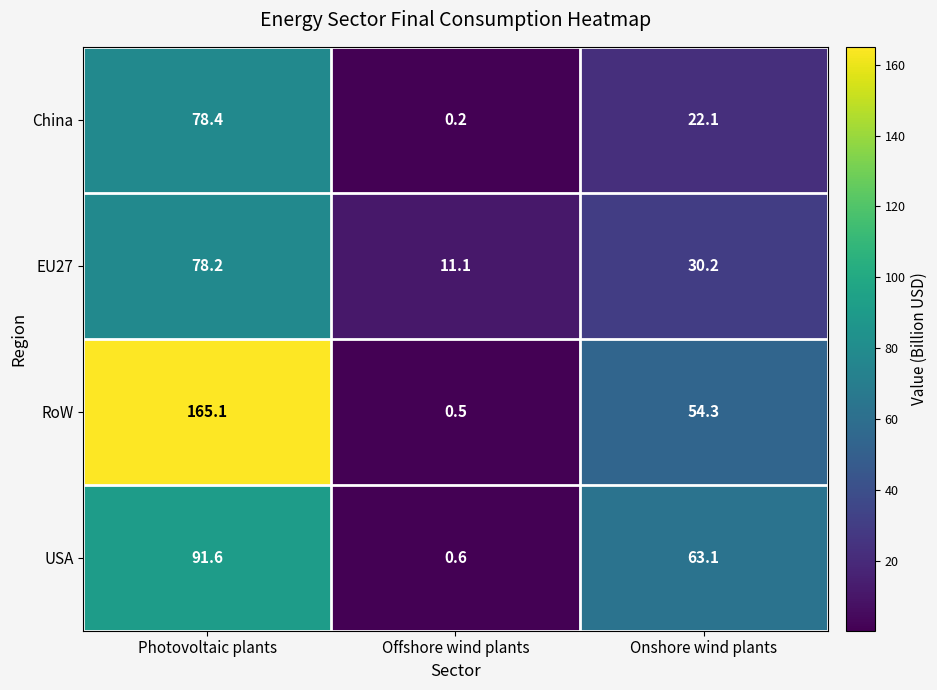

What is the minimum value shown in the chart?

0.2